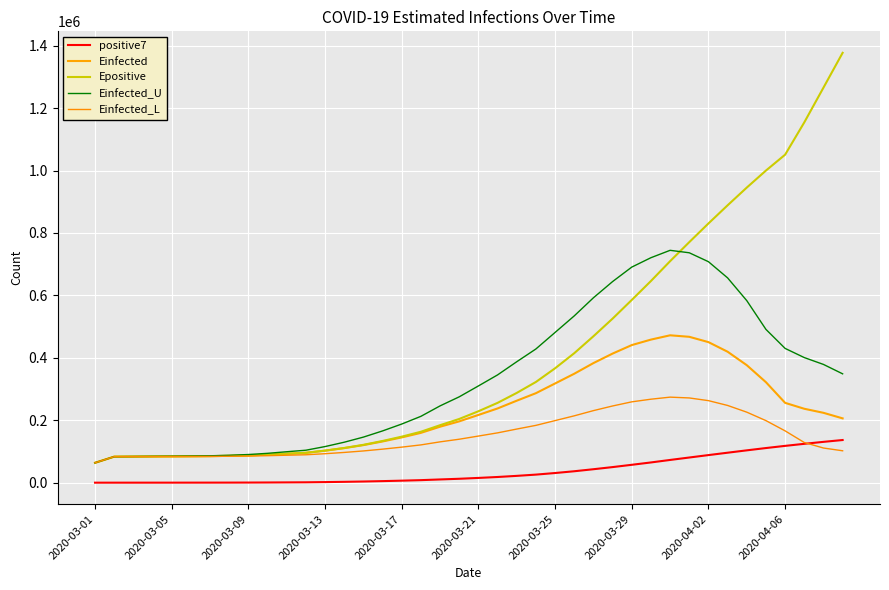

At how many categories does at least one series exceed 1321087?

1